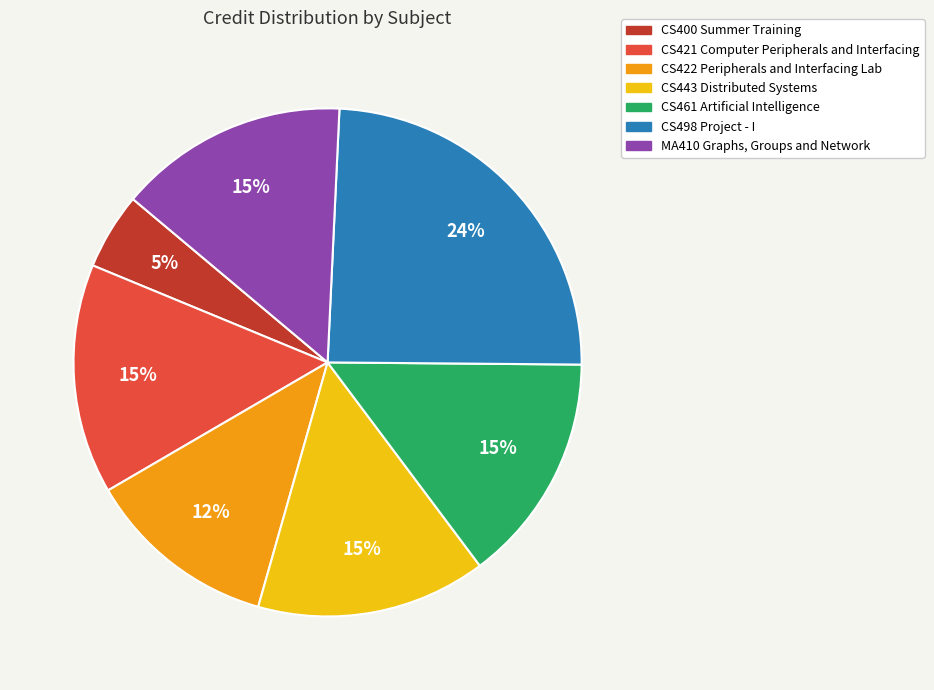

What percentage is the CS421 Computer Peripherals and Interfacing slice, to the nearest percent?

15%